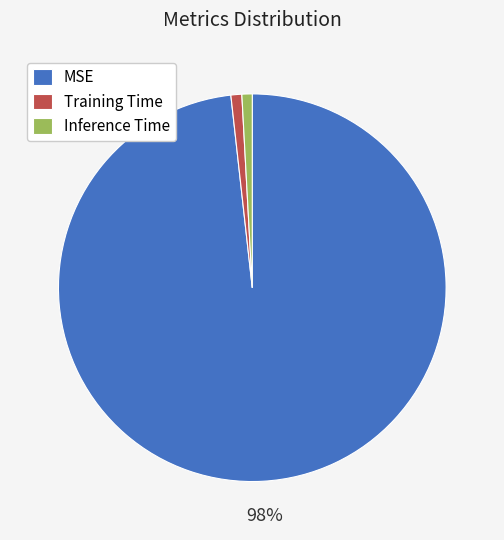

To the nearest percent, what portion does MSE represent?

98%